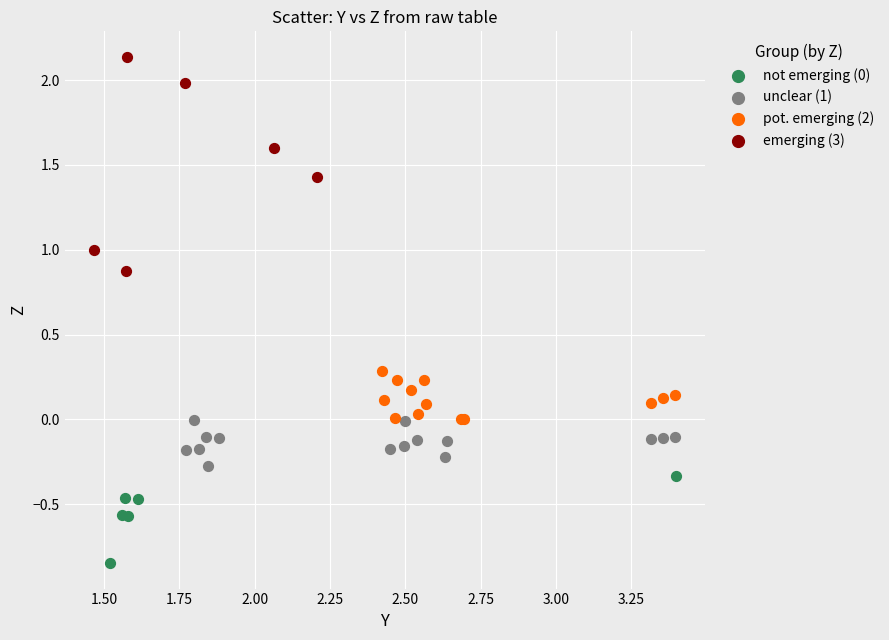

Which series has the largest Y range (max minus min)?

emerging (3)